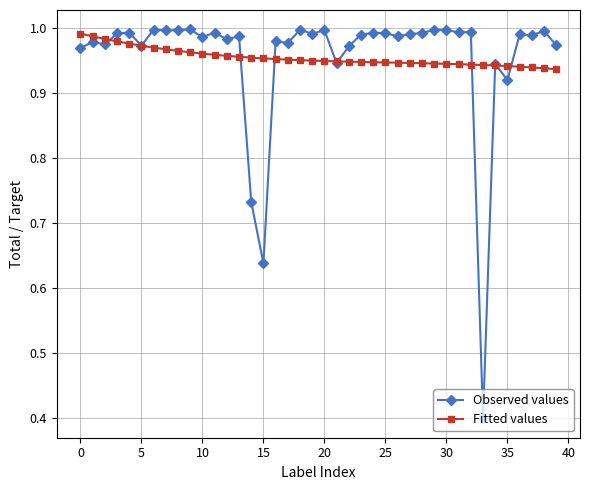

True or false: Observed values has more than 1 points higher than both neighbors.

True